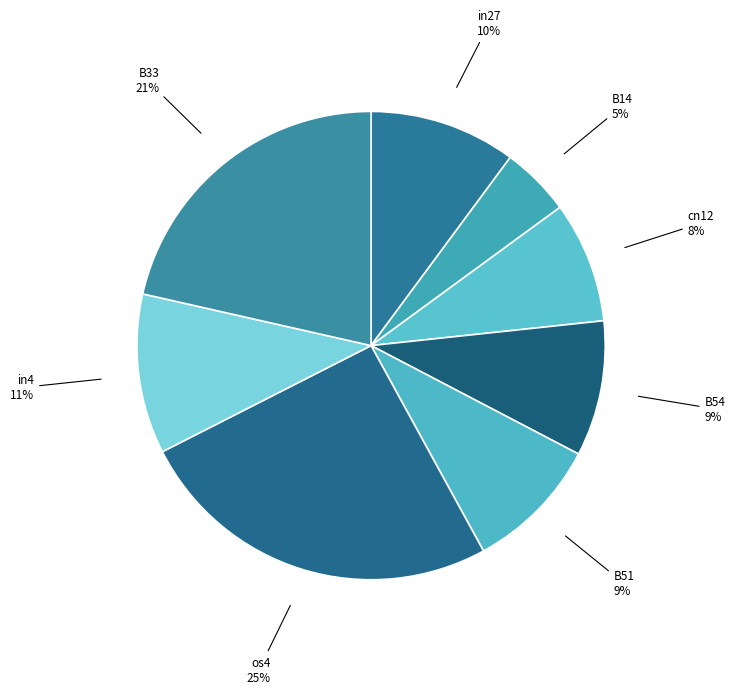

Is it true that in27 is 15% of the pie?

False